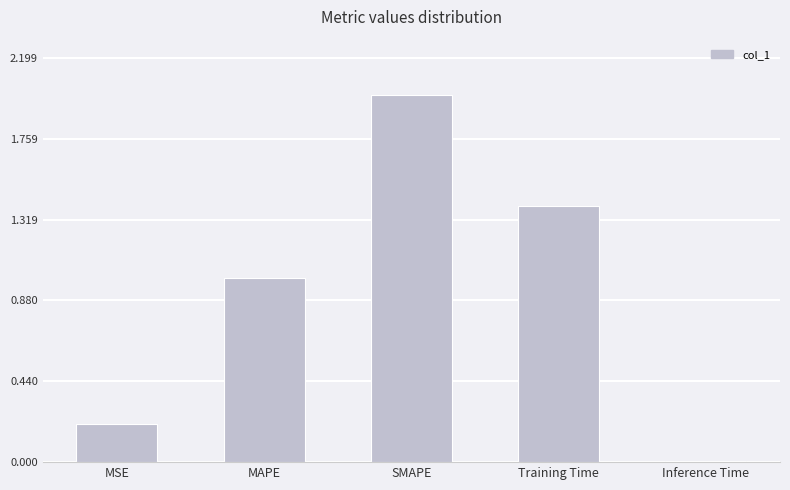

What is the difference between the second highest and minimum values?

1.4